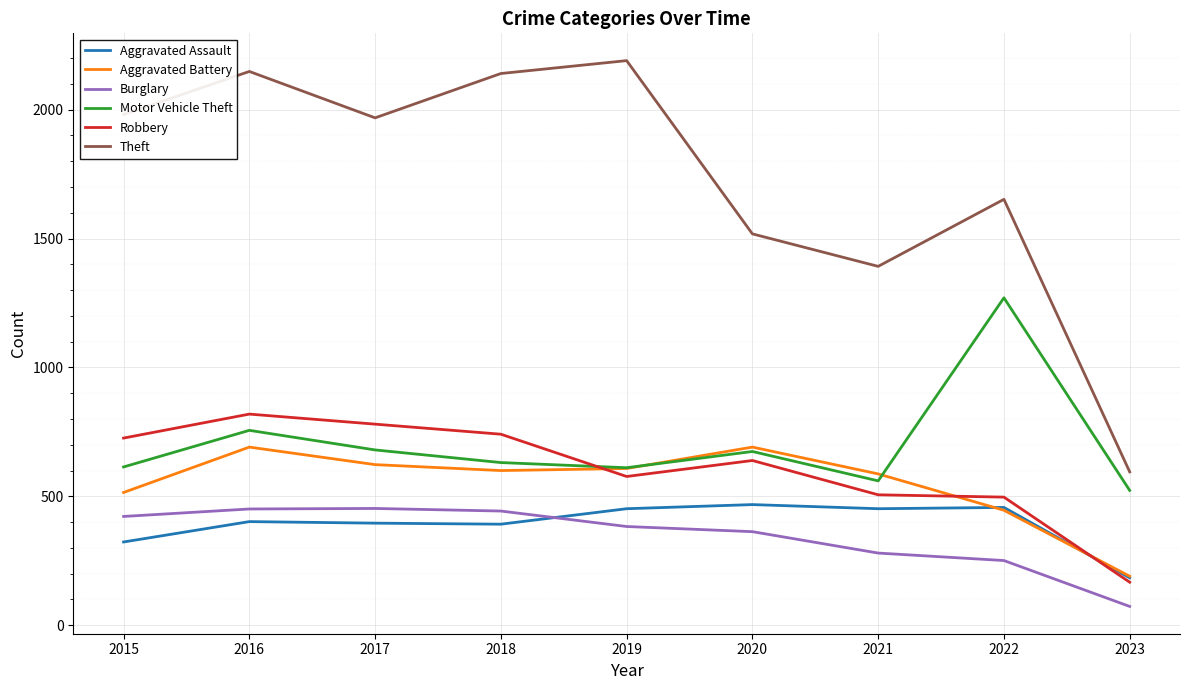

At which label does Burglary first exceed 383?

2015